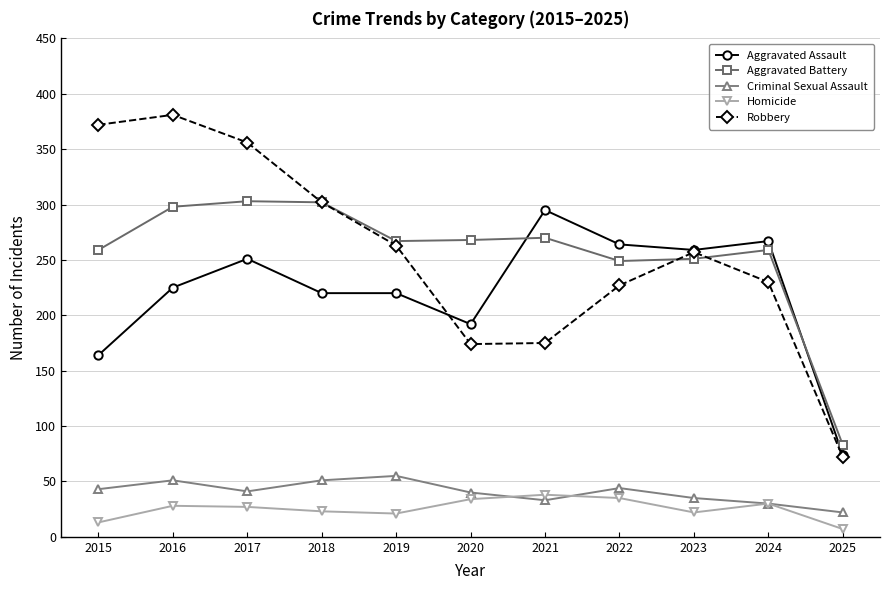

True or false: Aggravated Assault and Homicide intersect in this chart.

False